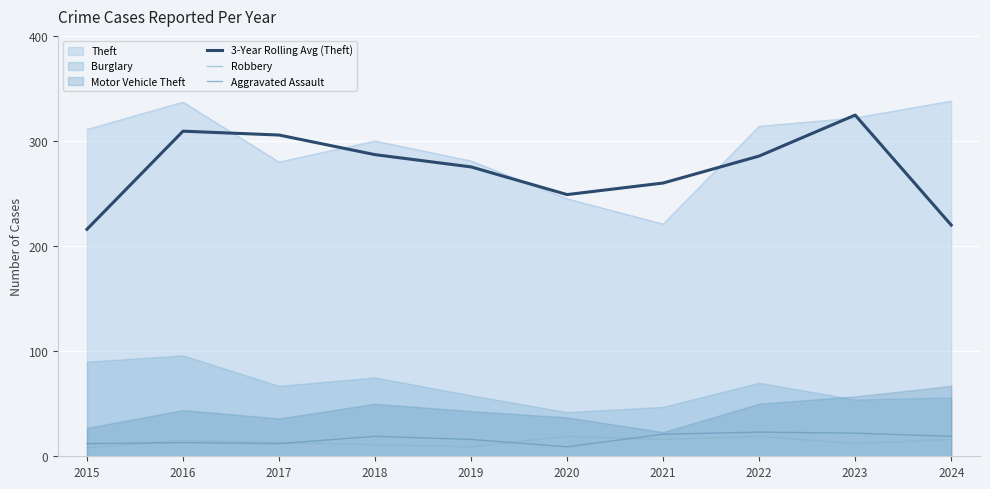

True or false: Aggravated Assault and 3-Year Rolling Avg (Theft) cross at least once.

False